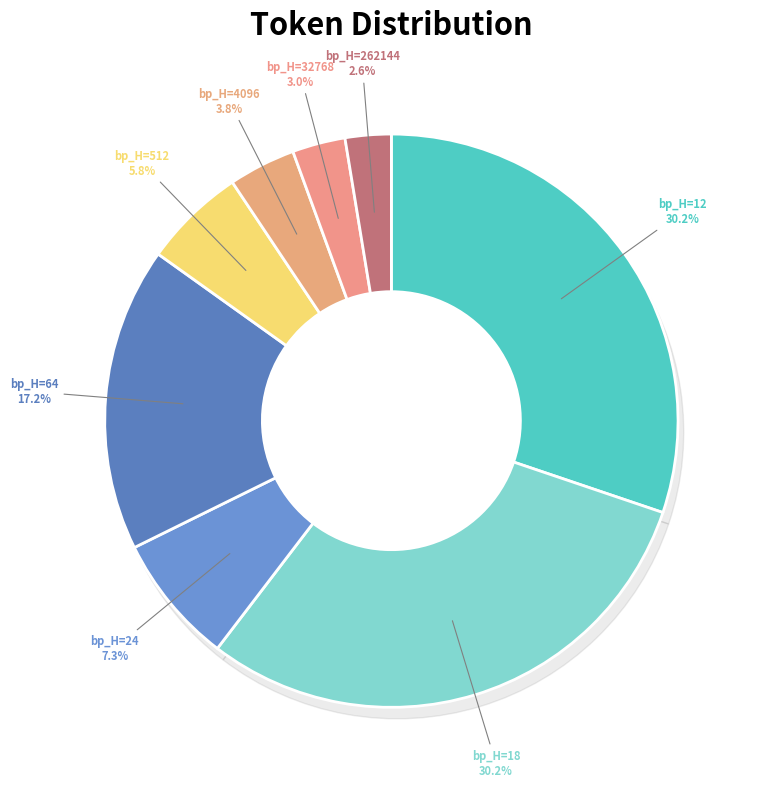

To the nearest percent, what is the combined percentage of 4096 and 262144?

6%